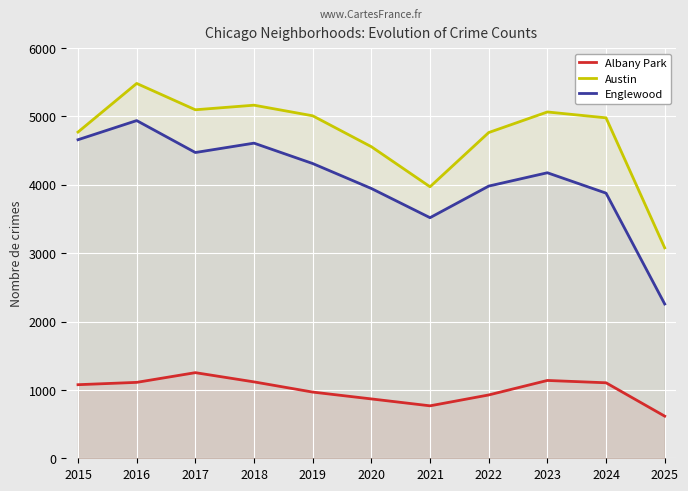

How many interior local valleys does the Austin series have?

2